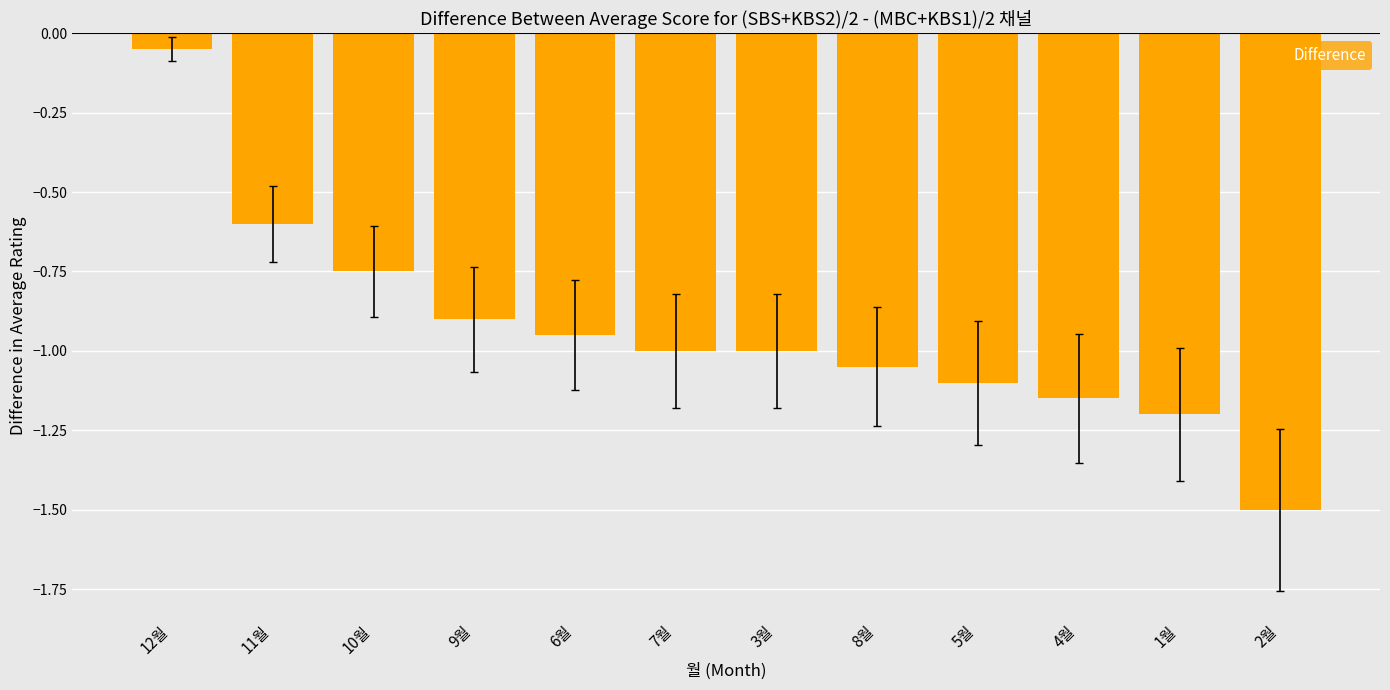

What position from the right is 12월?

12